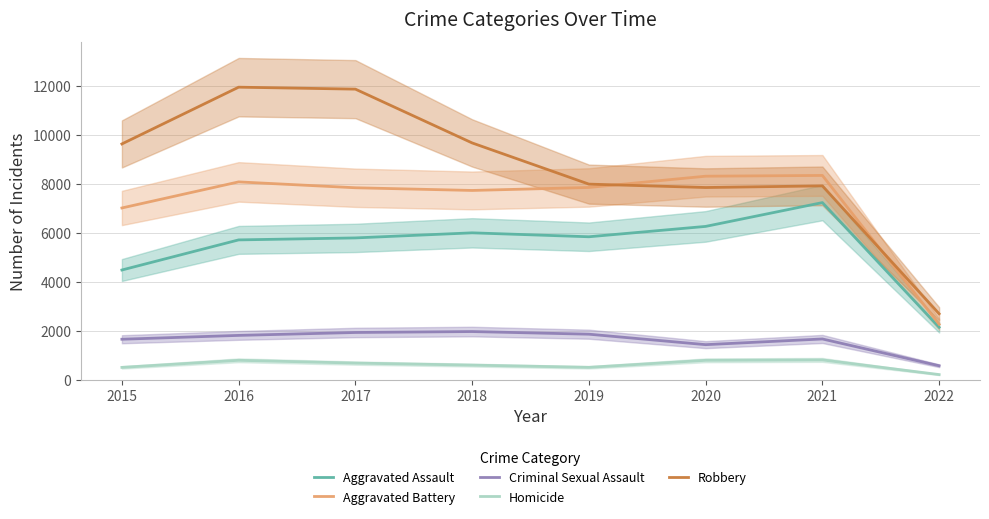

At which category does Robbery reach its first local valley?

2020